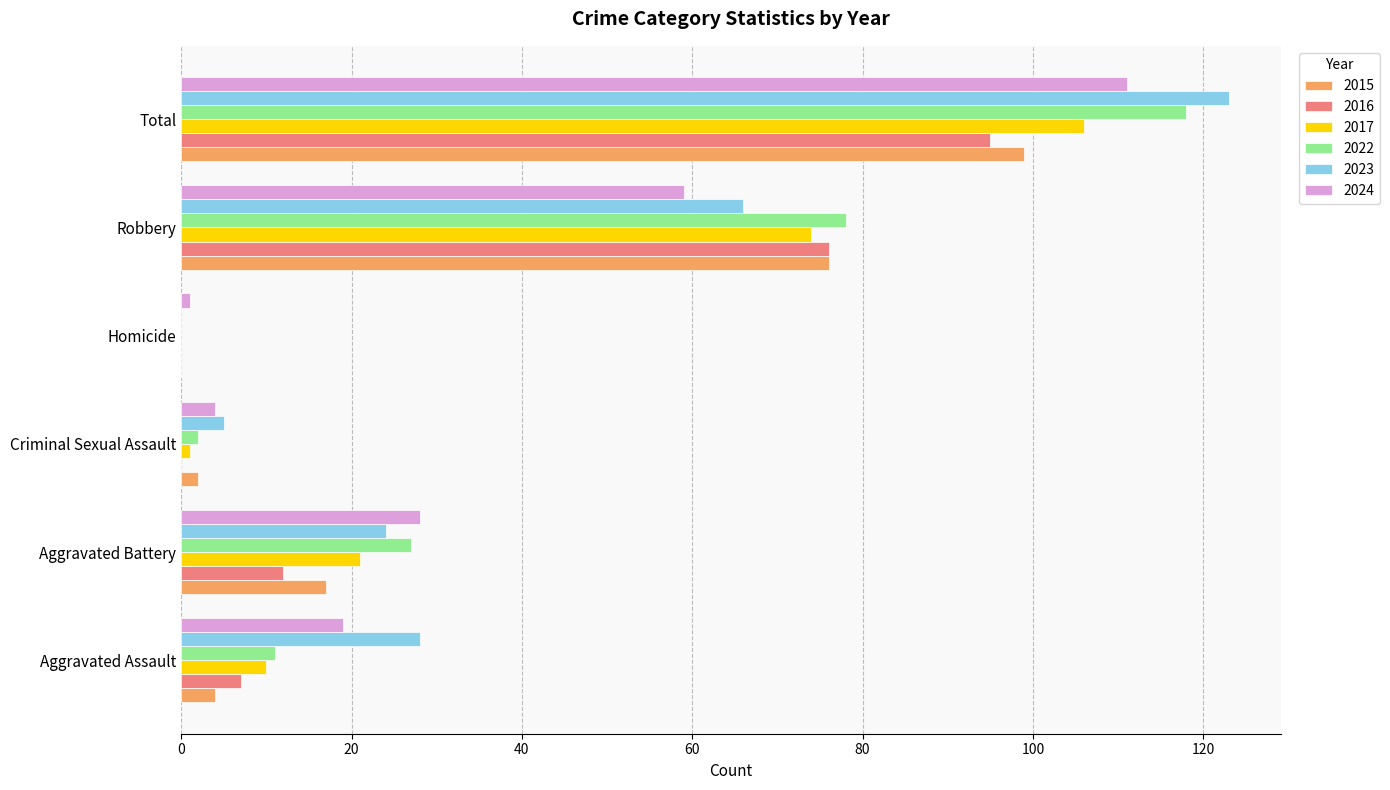

What is the sum of the 2015 values at Homicide and Robbery?

76